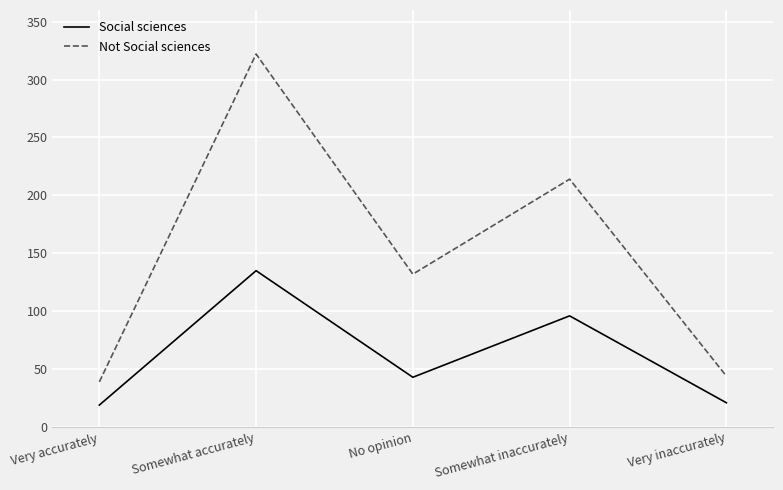

Between Very accurately and Very inaccurately, which series saw the biggest shift?

Not Social sciences